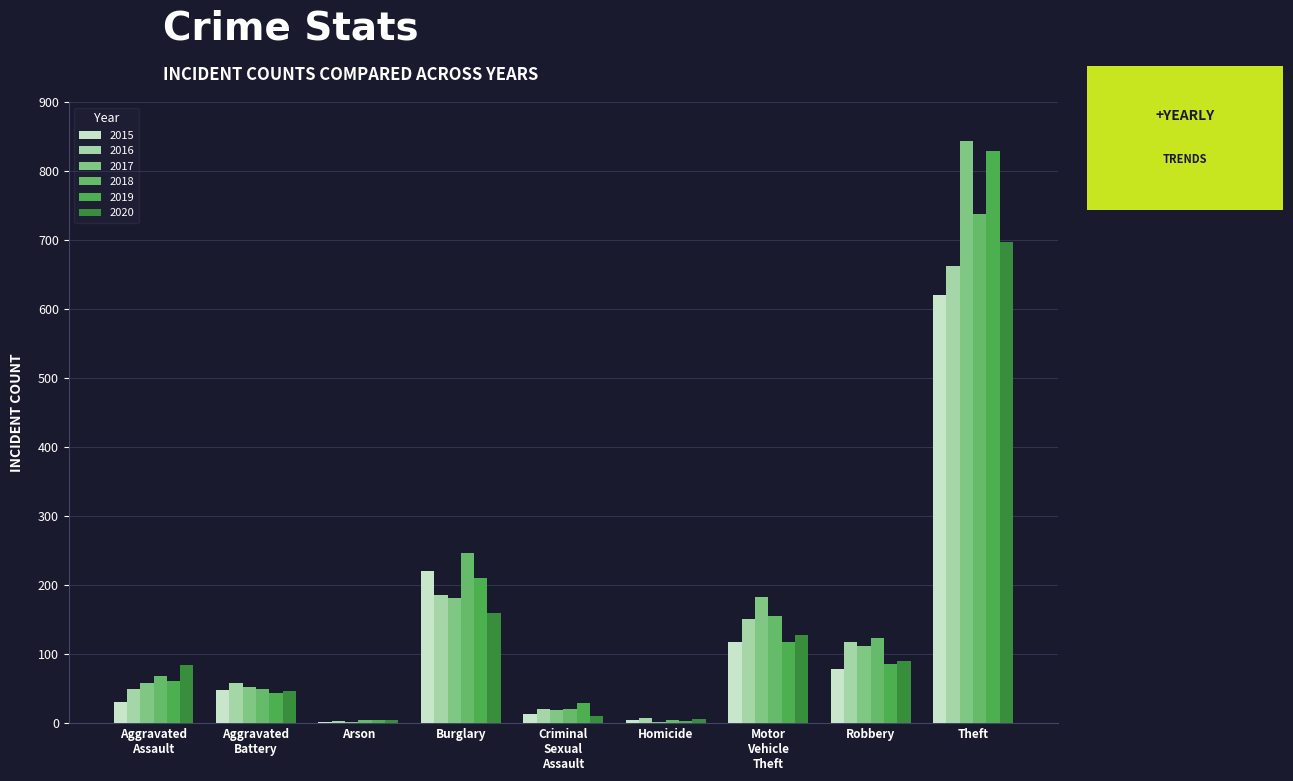

How many distinct data groups are displayed?

6